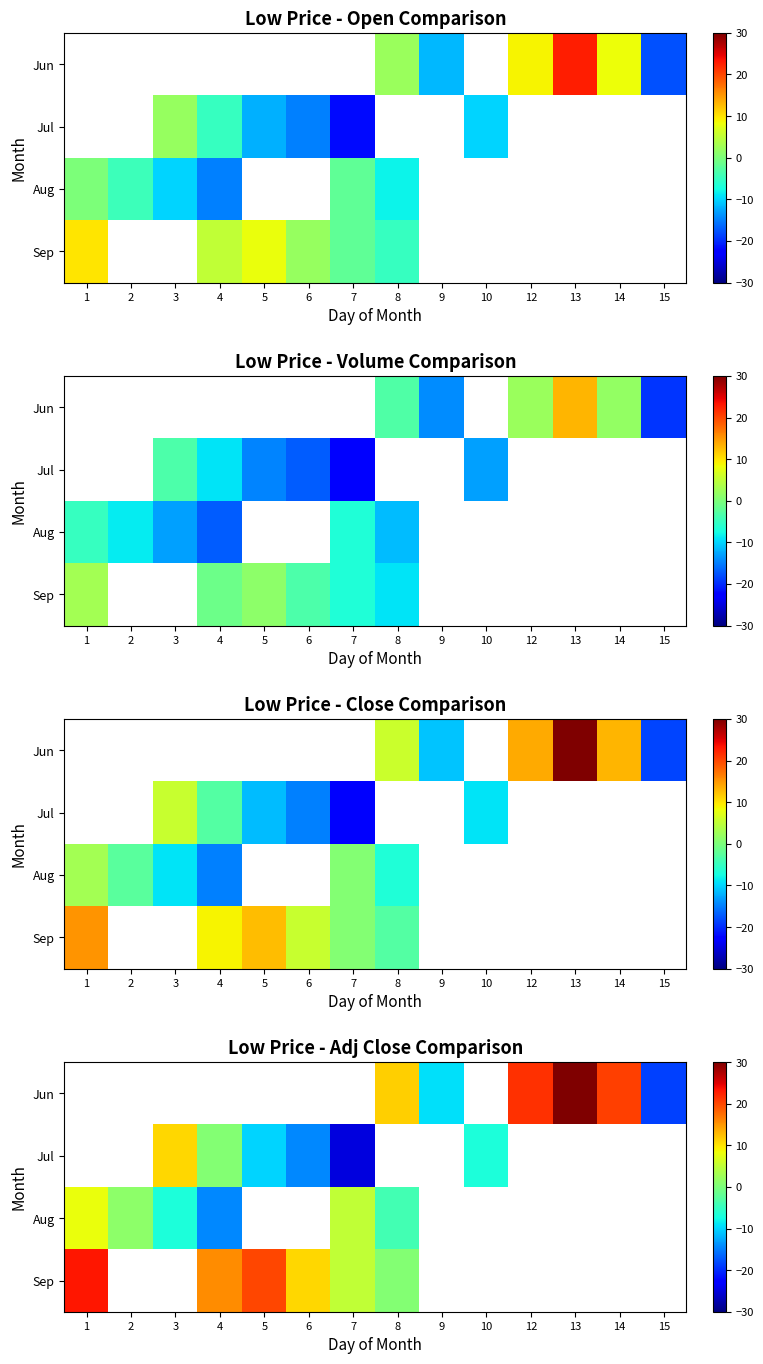

Between 14 and 12, which is larger?

12